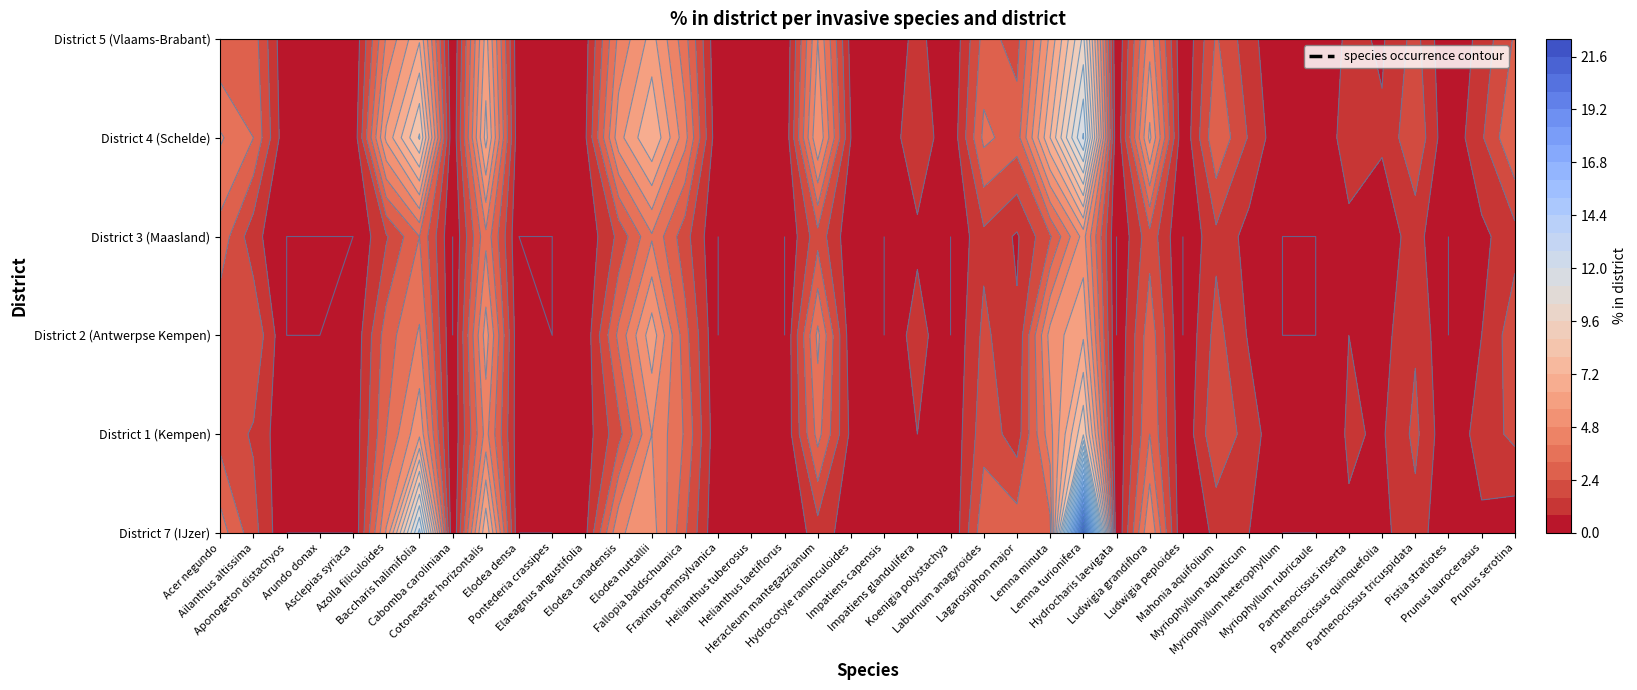

Rank the categories by aBS - District 4 (Schelde) value from highest to lowest.

26, 6, 13, 25, 8, 5, 28, 18, 12, 14, 0, 23, 1, 39, 30, 24, 36, 21, 31, 38, 34, 35, 19, 11, 16, 2, 3, 4, 7, 9, 10, 15, 17, 20, 22, 27, 29, 32, 33, 37